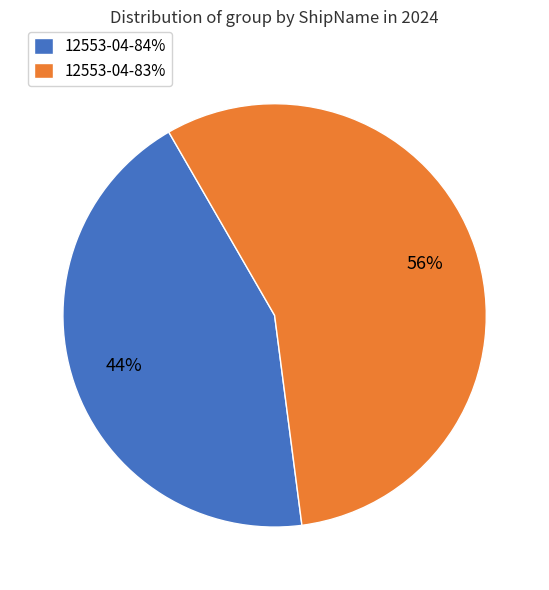

Which category has the biggest portion of the pie?

12553-04-83%